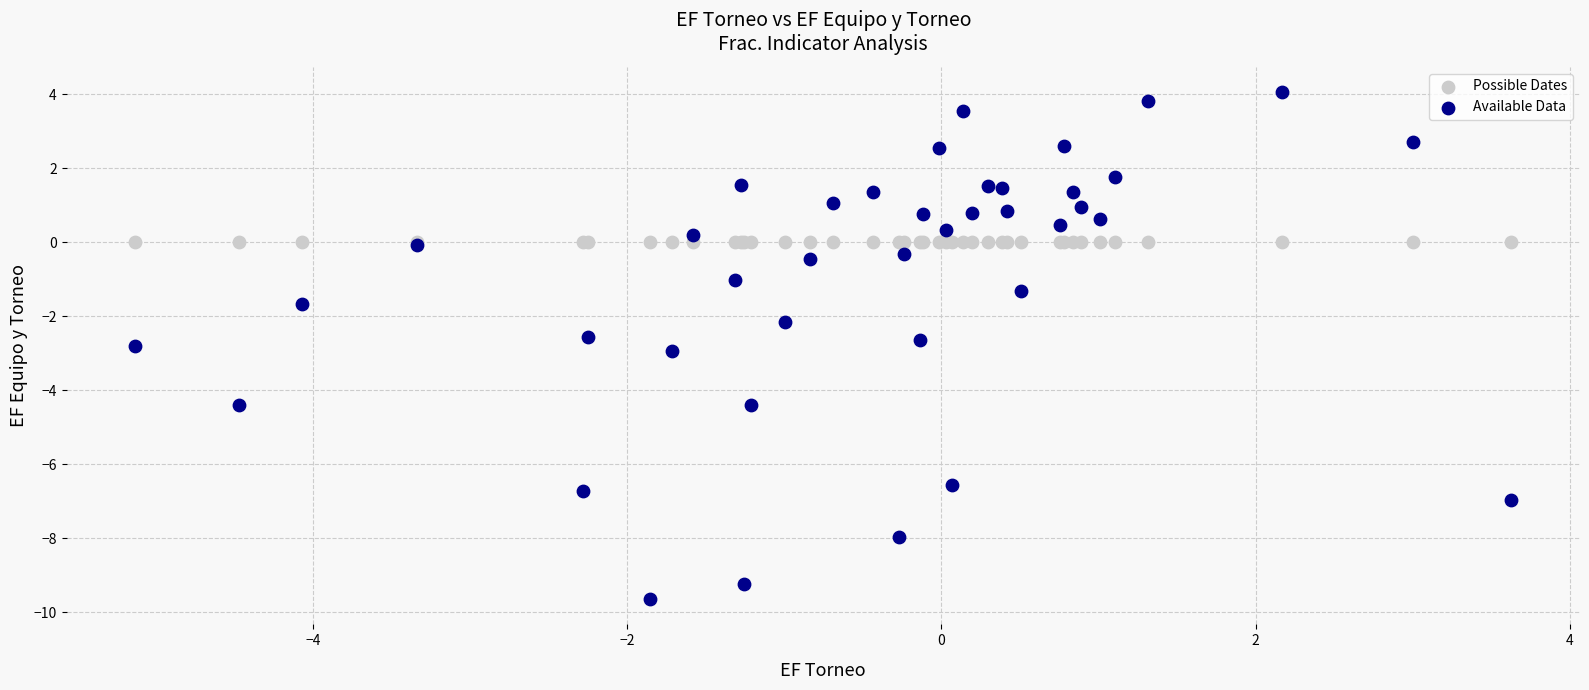

Which series reaches the minimum Y coordinate?

Available Data